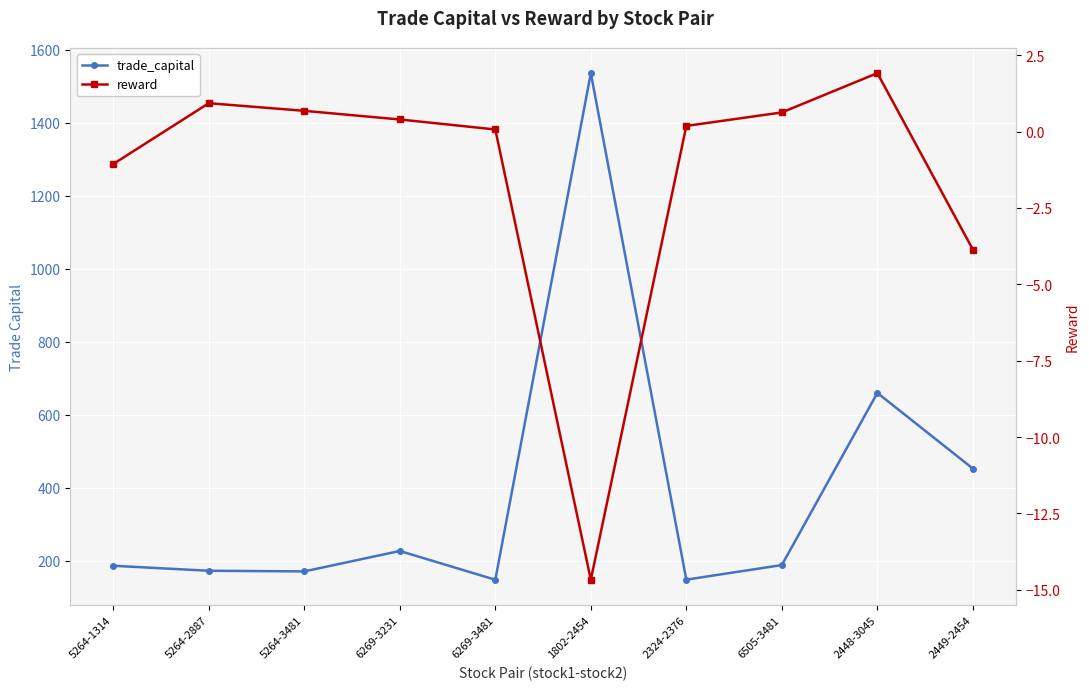

Read the trade_capital value at 5264-1314.

186.2